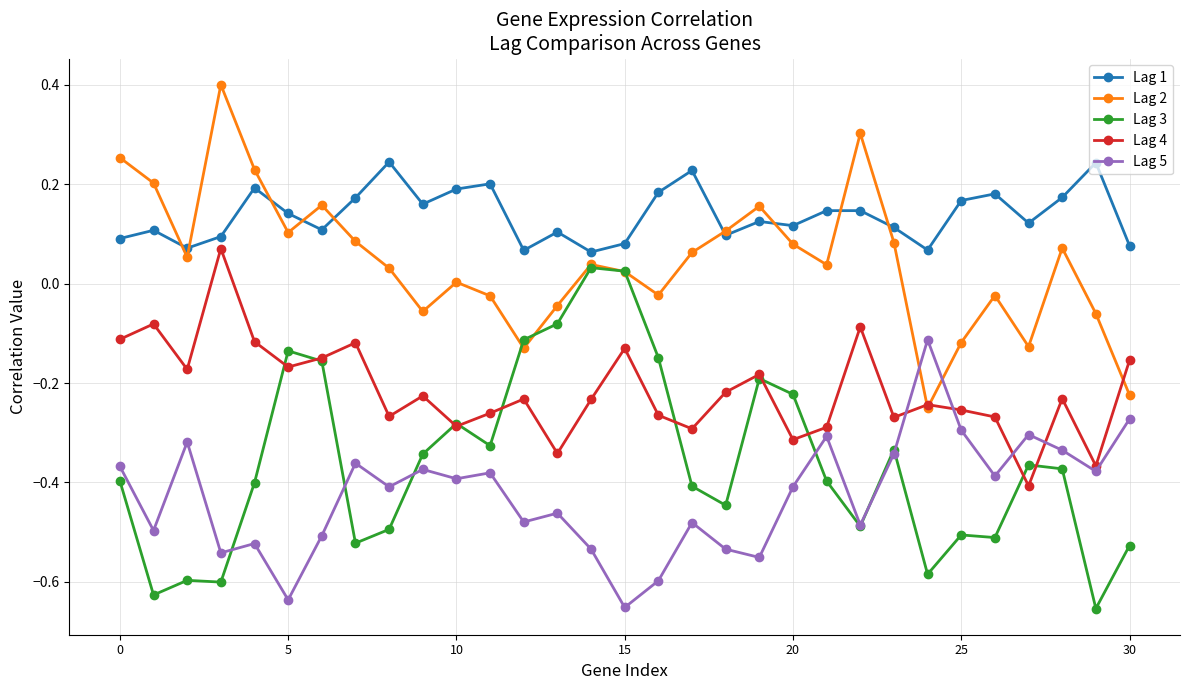

Does the chart have visible grid lines?

Yes